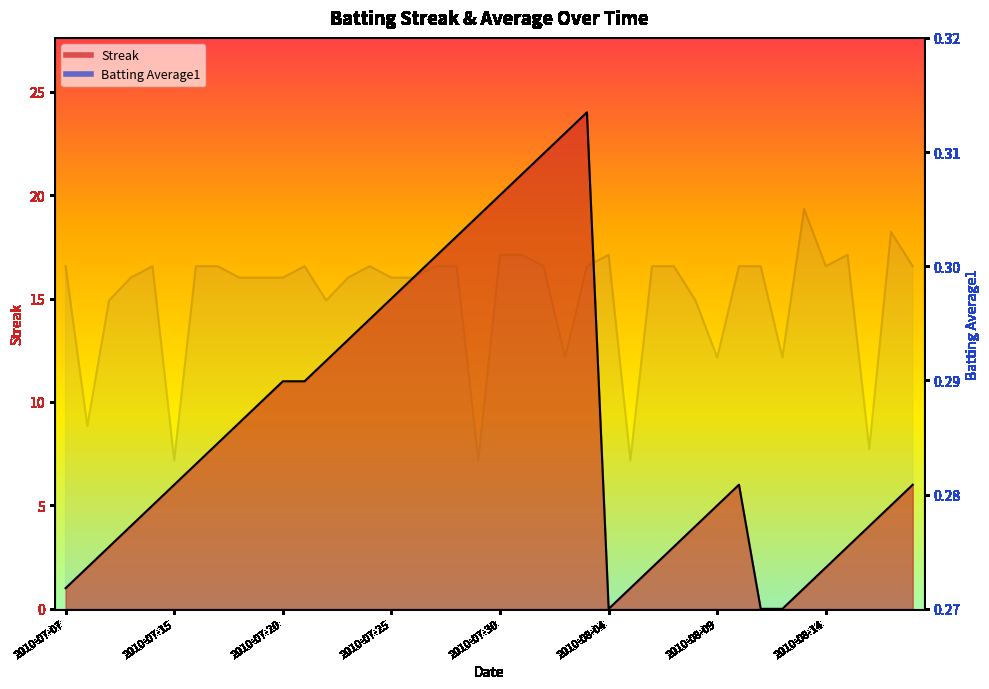

In Batting Average1, how many points are lower than both neighbors (excluding endpoints)?

10